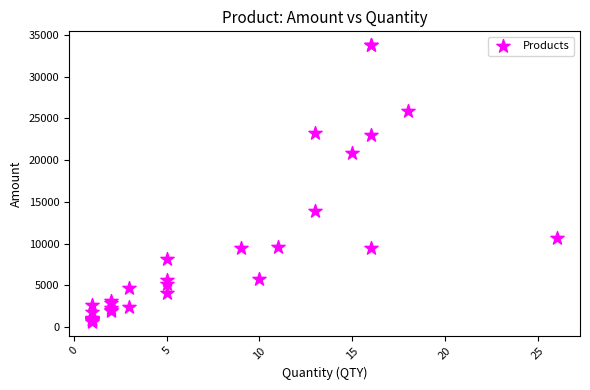

What Y value in the scatter plot is closest to 17203?

13934.8